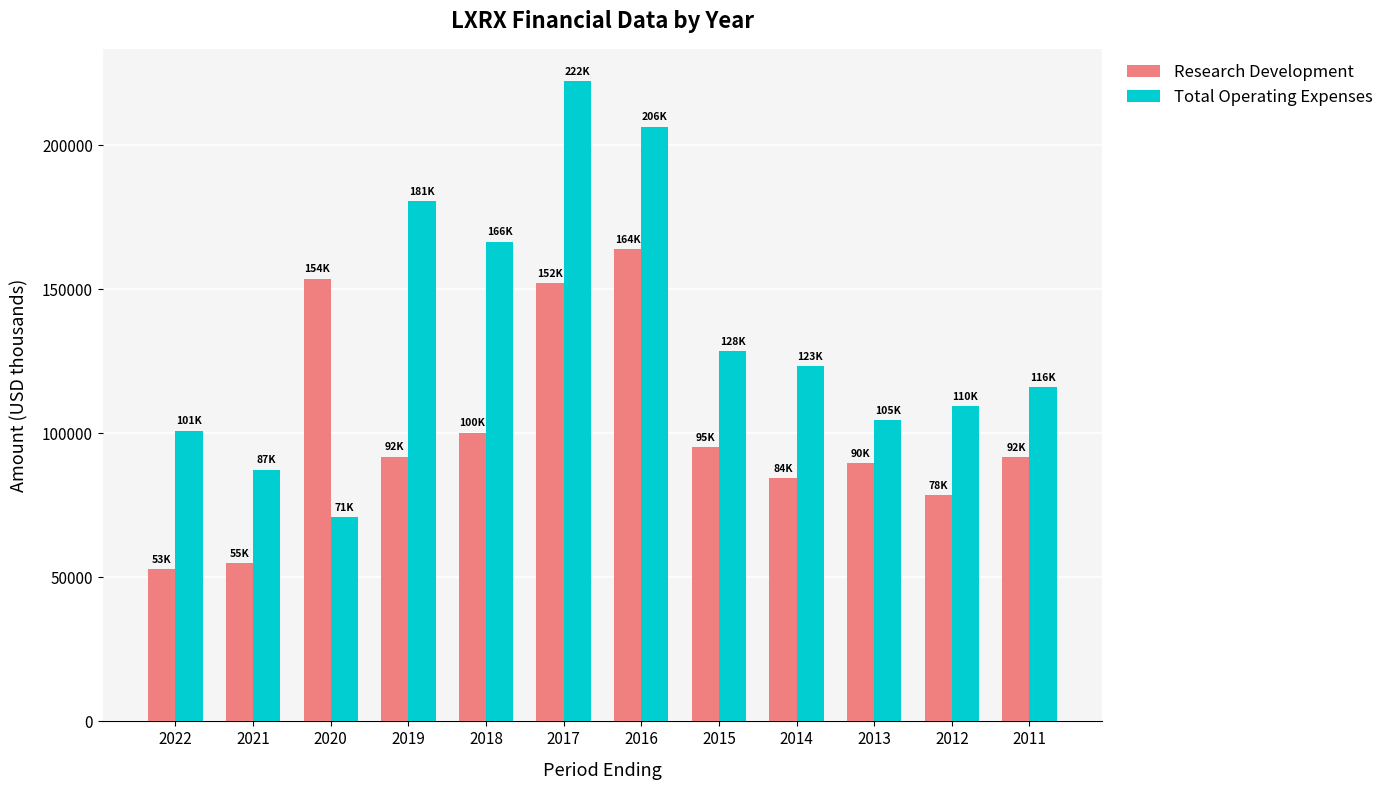

What is the sum of all Research Development values?

1209200